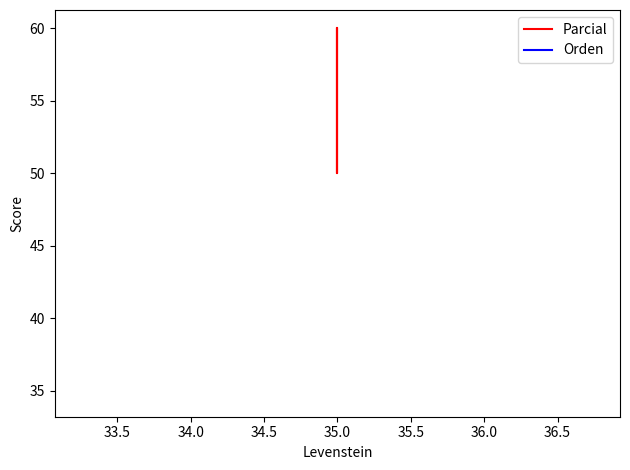

How many categories are shown in the chart?

4